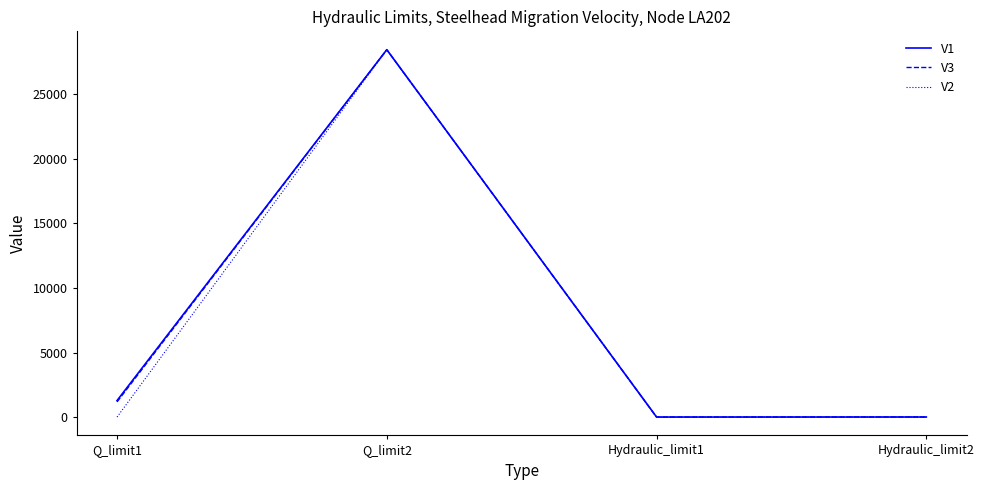

The V1 series shows 14572.9 at Q_limit2. True or false?

False